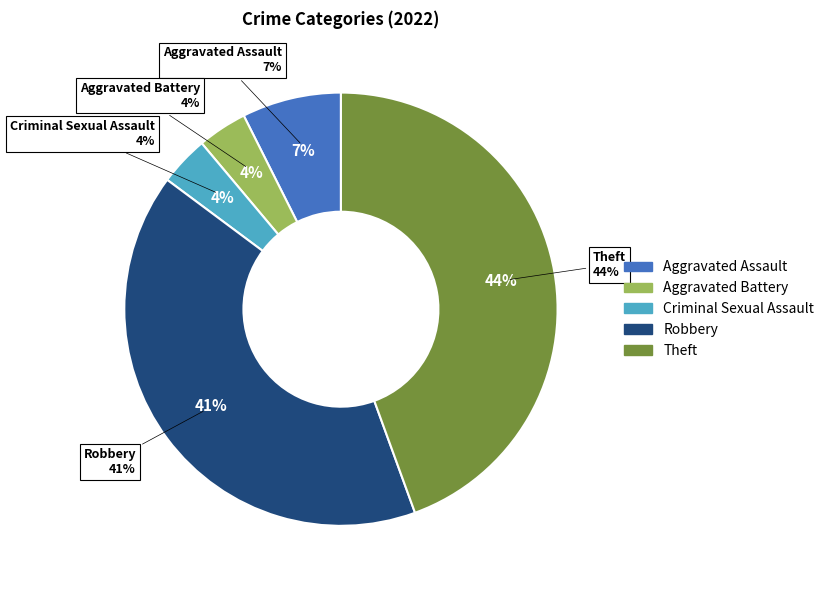

Is it true that Criminal Sexual Assault is 4% of the pie?

True